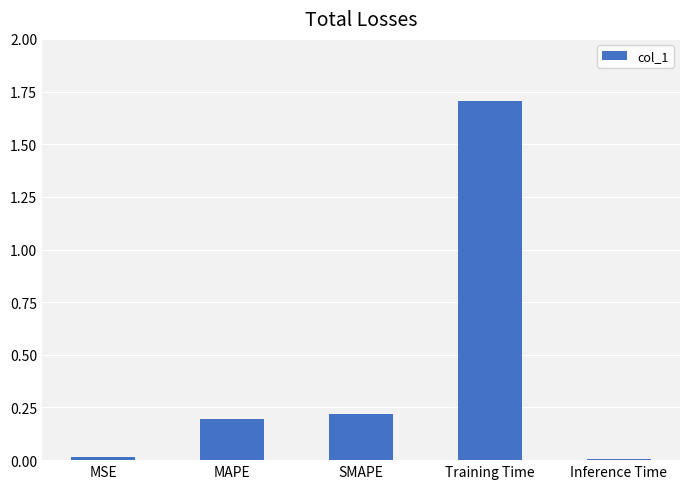

Are the bars grouped side by side (vs. stacked)?

No